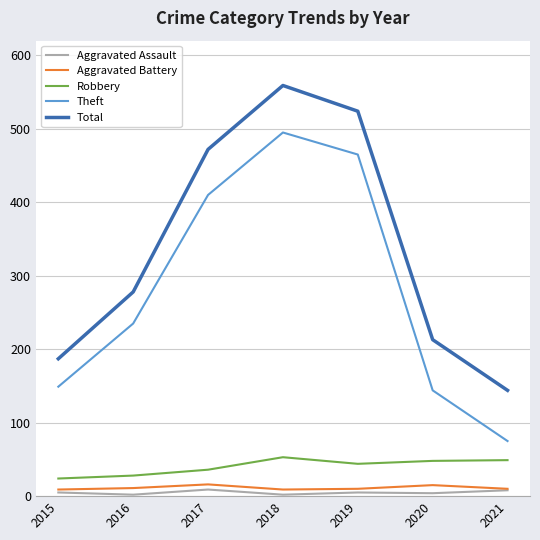

What is the spread (max minus min) of values at 2019?

519